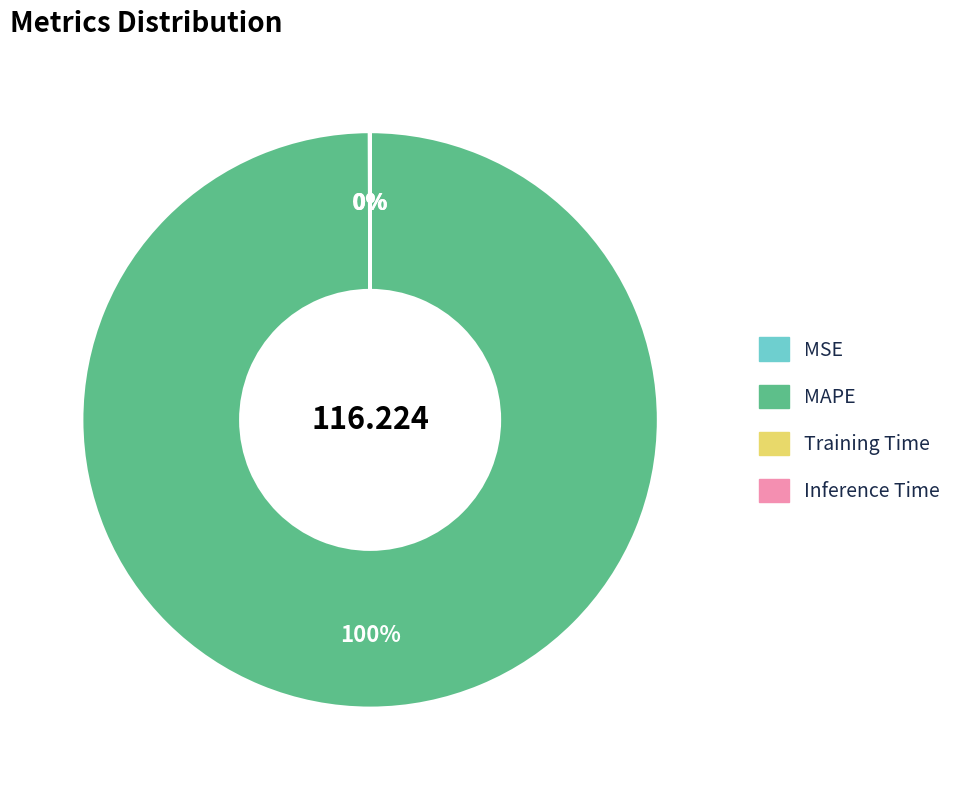

Which slice is the largest?

MAPE